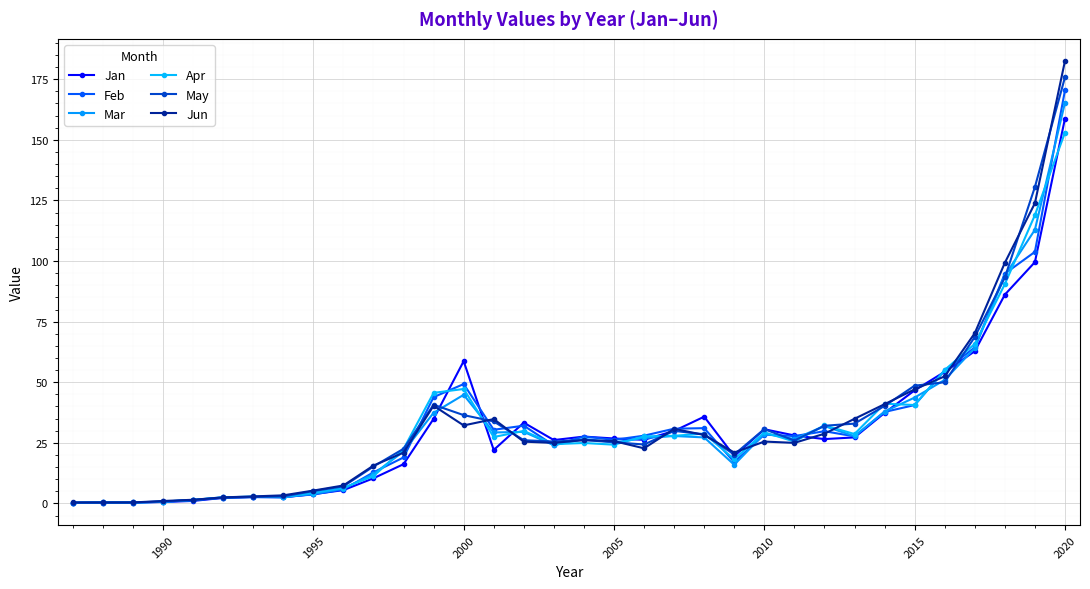

Which series ends up on top after the final intersection of Jun and Apr?

Jun